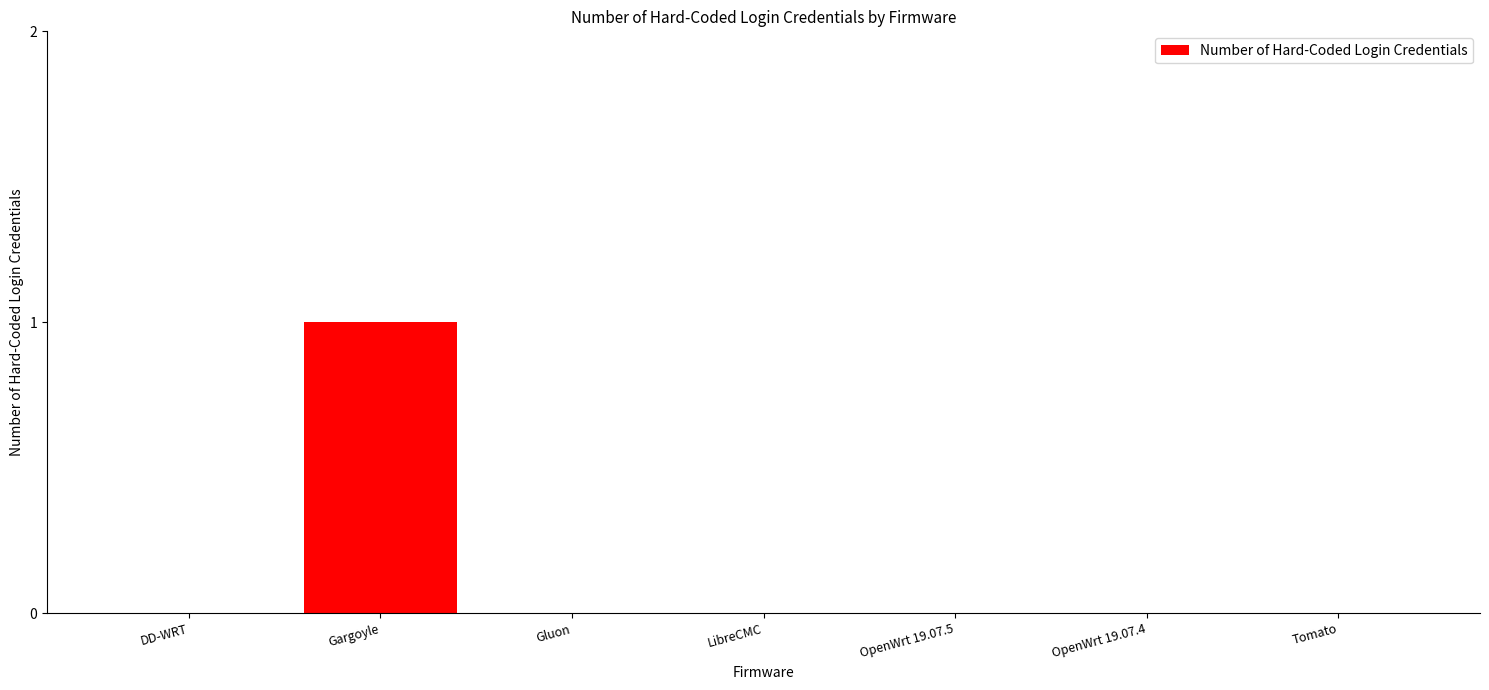

What is the sum of all values?

1